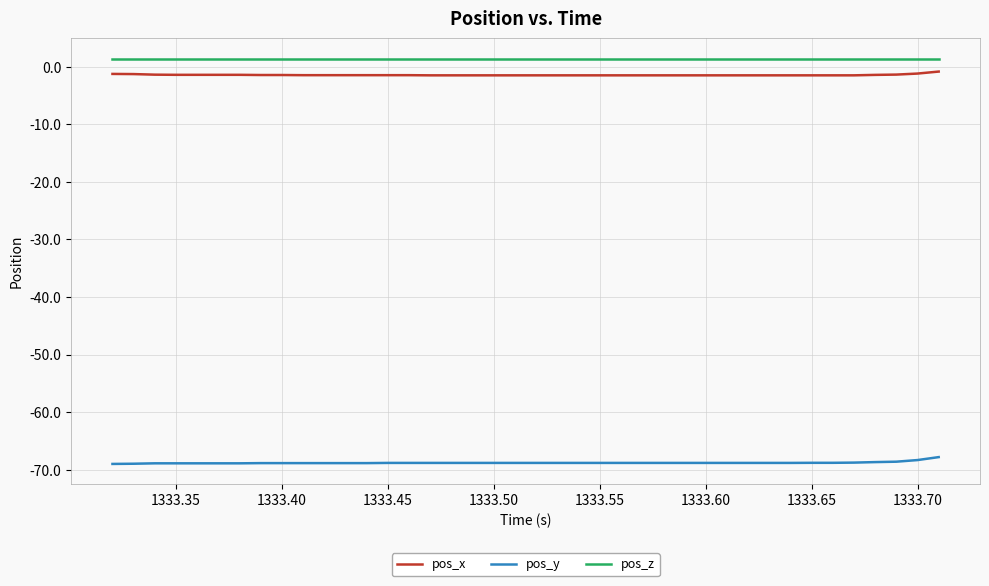

True or false: pos_z and pos_x cross at least once.

False